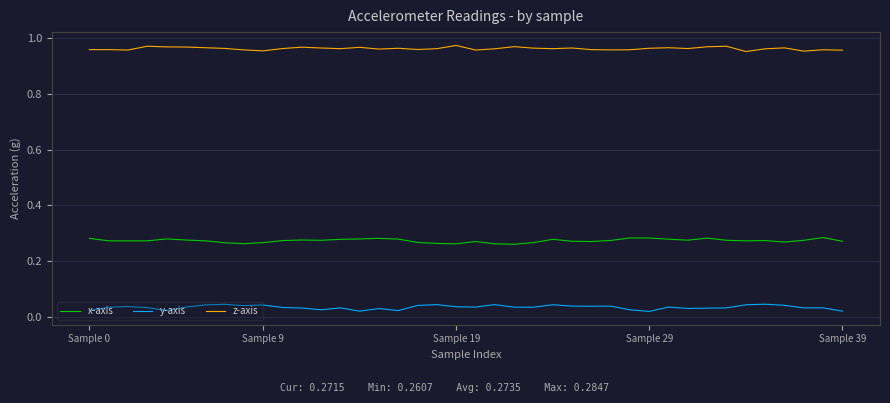

True or false: x-axis and y-axis cross at least once.

False